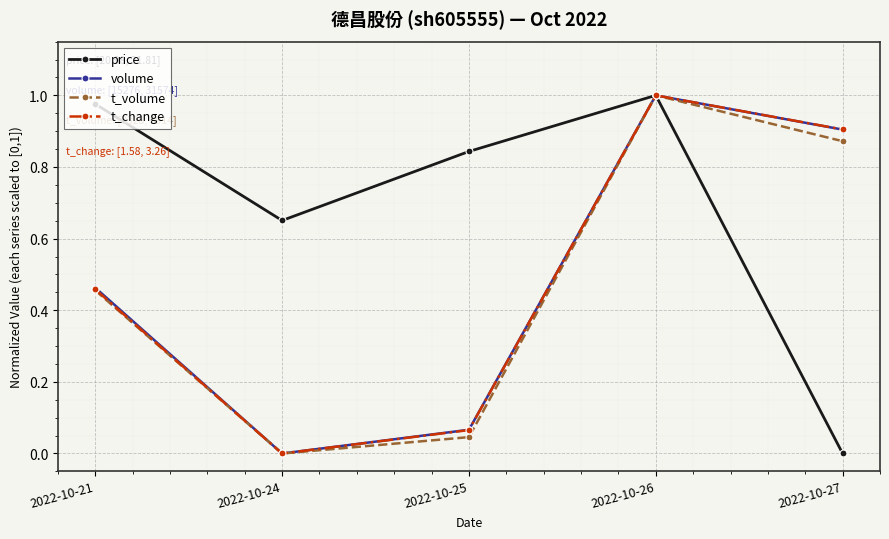

What are all the series names shown in the legend?

price, volume, t_volume, t_change